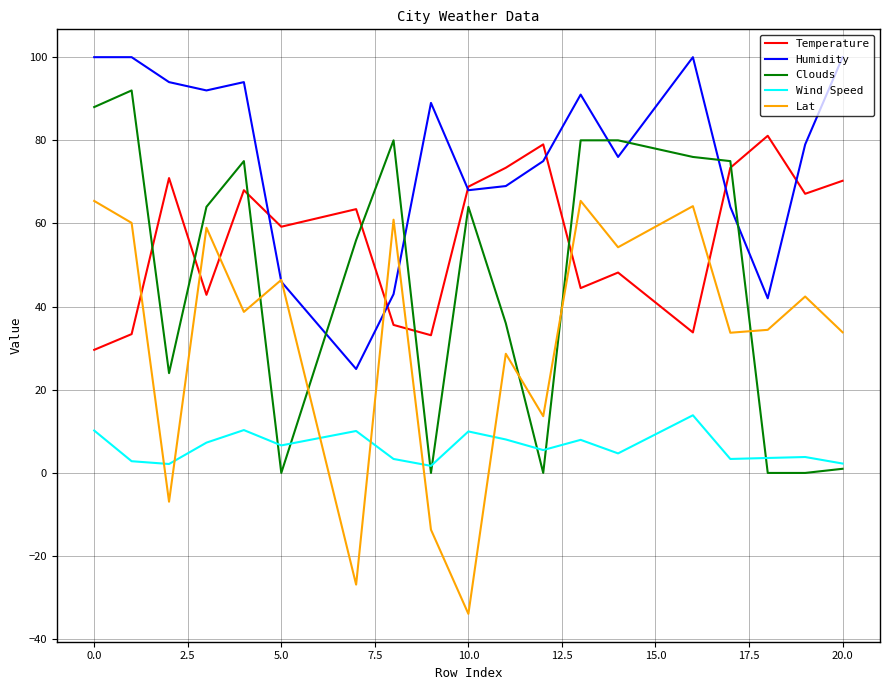

Count the number of data series in this chart.

5